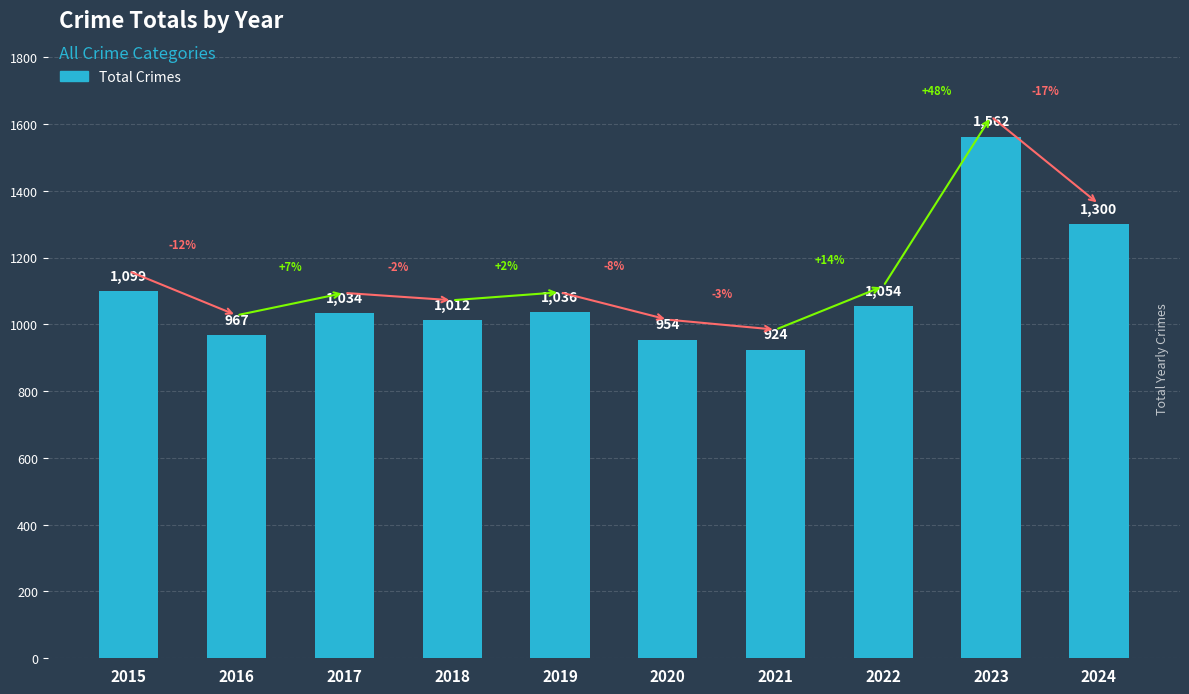

What is the value of the 4th bar from the left?

1012